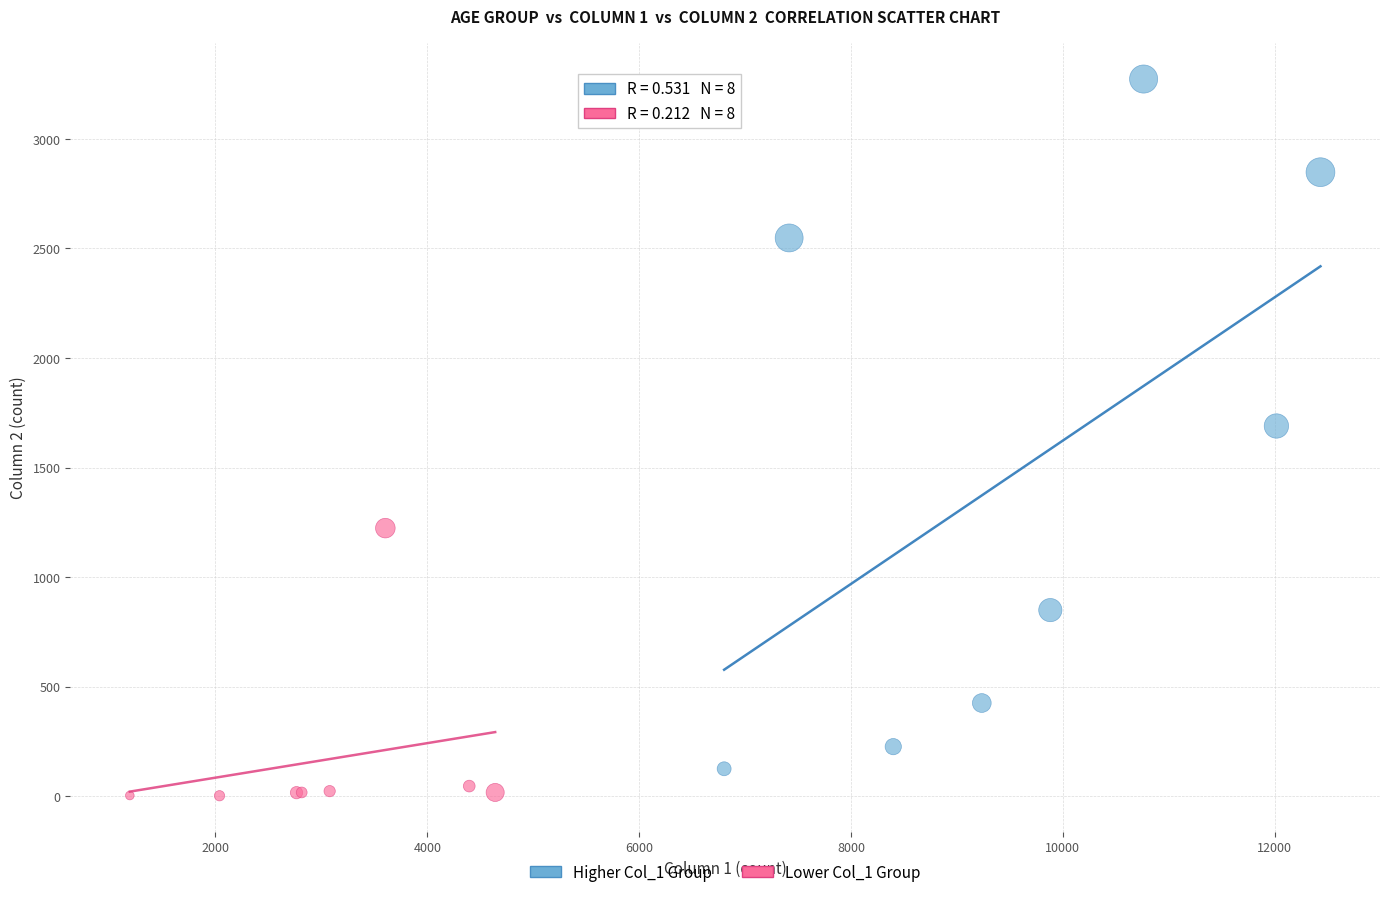

What are all the series names shown in the legend?

Higher Col_1 Group, Lower Col_1 Group